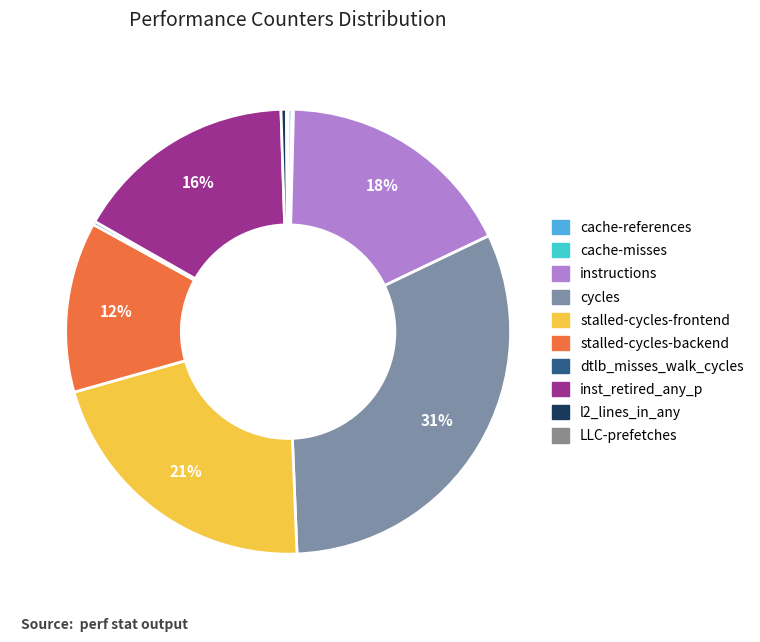

Rank the categories by value from lowest to highest.

cache-misses, LLC-prefetches, dtlb_misses_walk_cycles, cache-references, l2_lines_in_any, stalled-cycles-backend, inst_retired_any_p, instructions, stalled-cycles-frontend, cycles